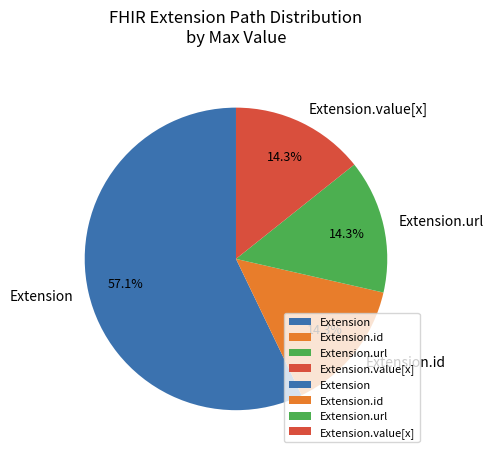

Which slice represents more than half of the pie?

Extension